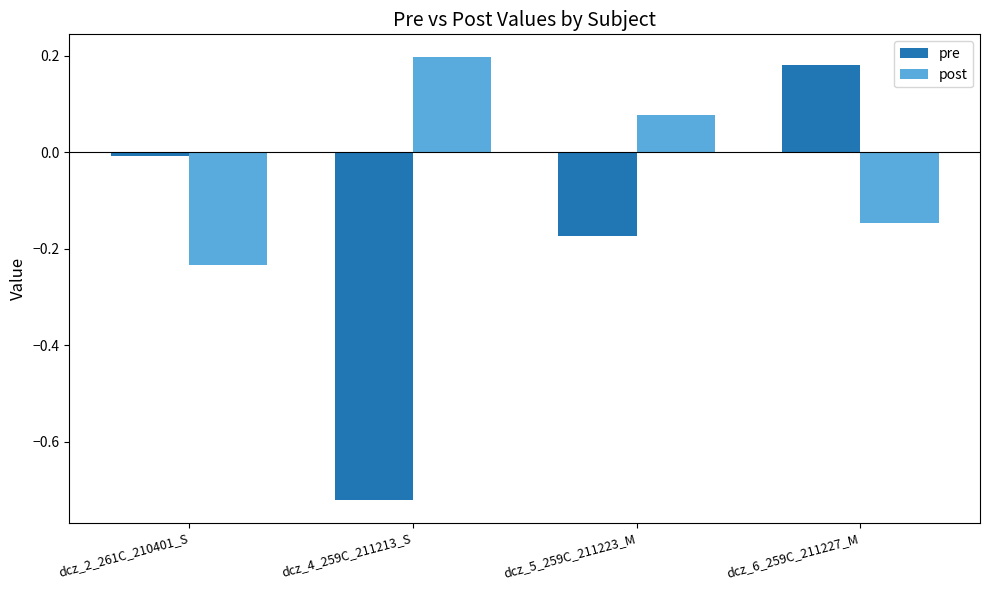

How many post values are between 0 and 1?

2